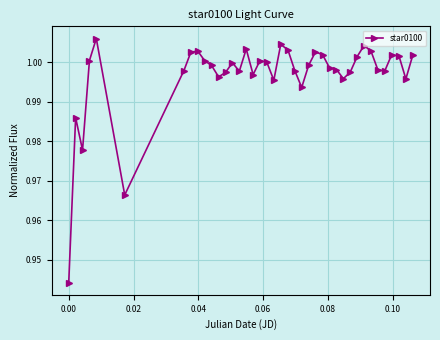

True or false: there are more than 0 points higher than both neighbors.

True